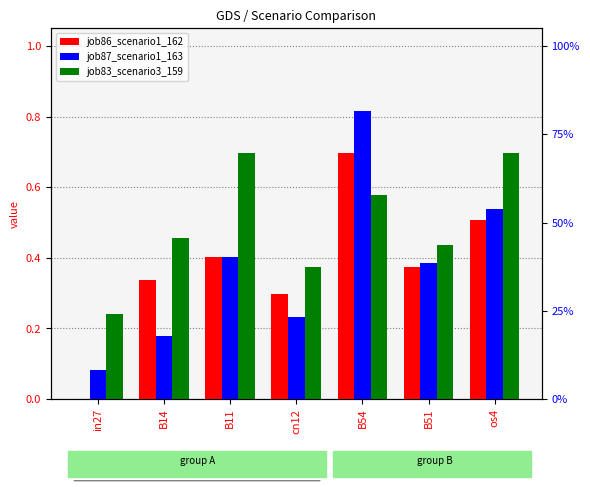

Is it true that job83_scenario3_159 equals 0.7 at os4?

True